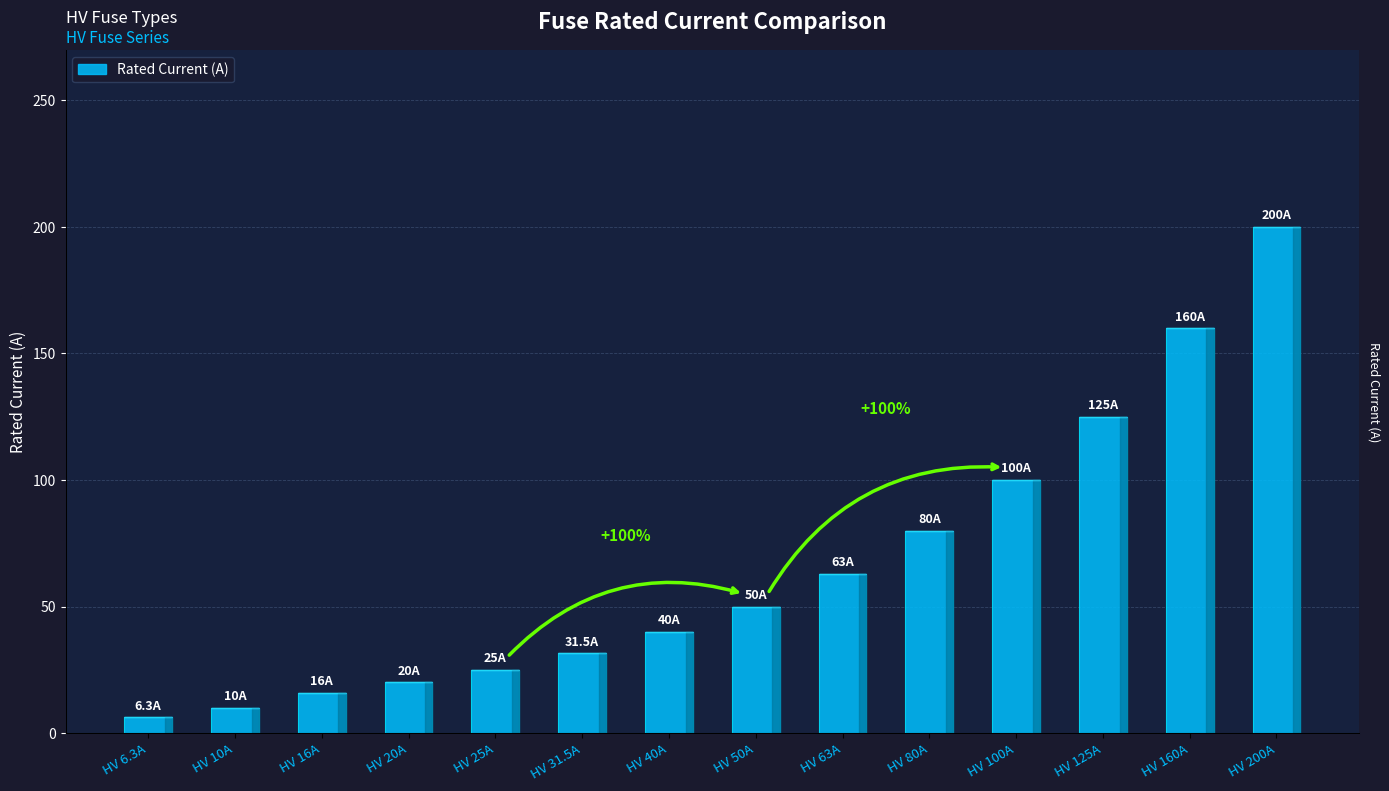

What is the change in value from HV 50A to HV 200A?

+150.0